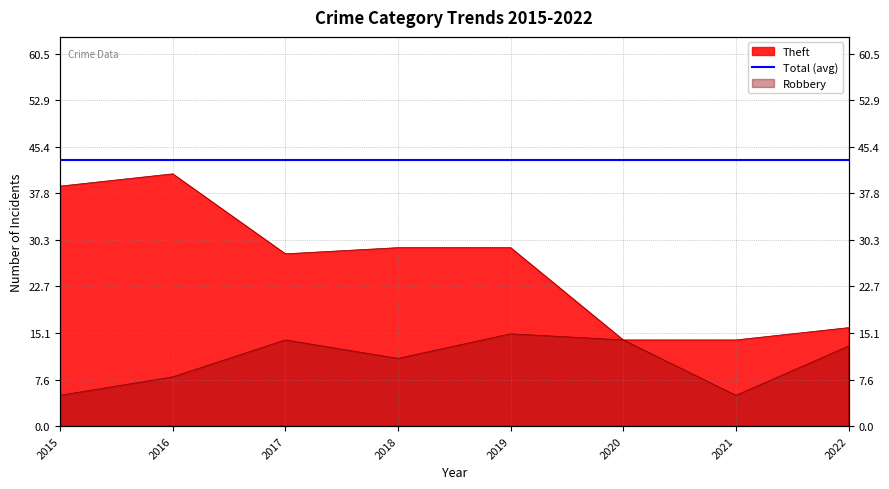

The value of Theft at 2015 is 39. True or false?

True